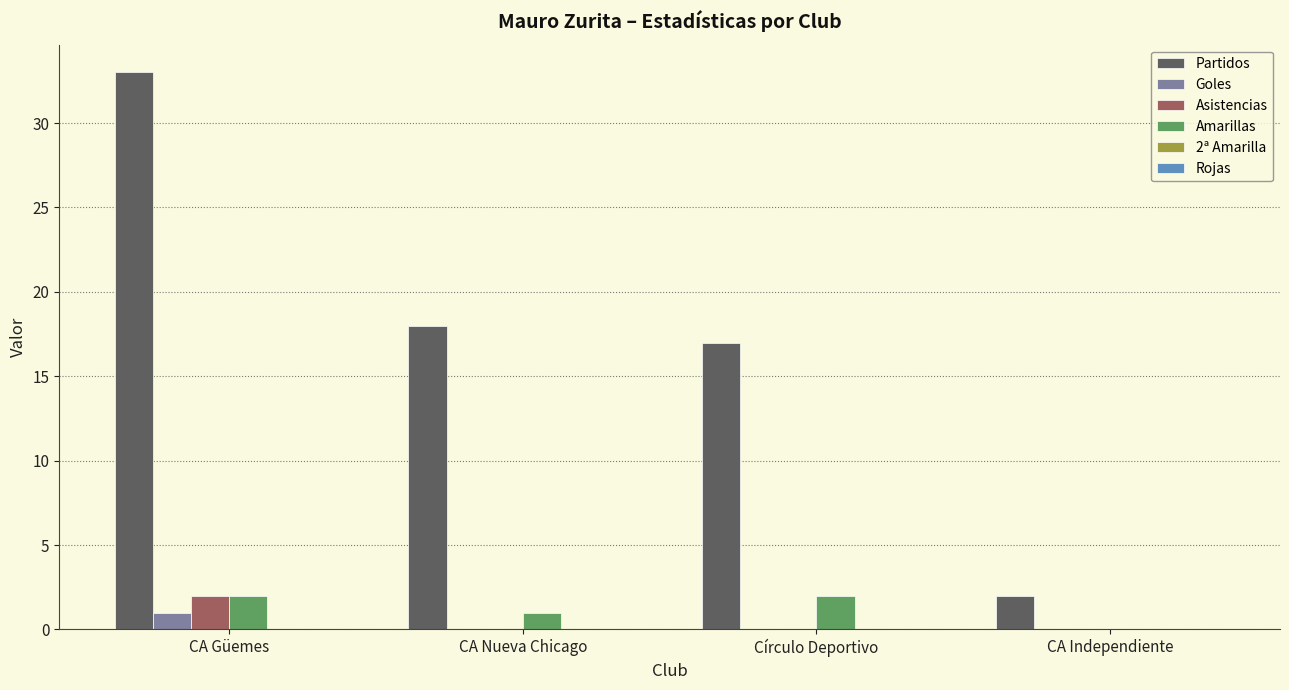

Count the number of categories in the chart.

4